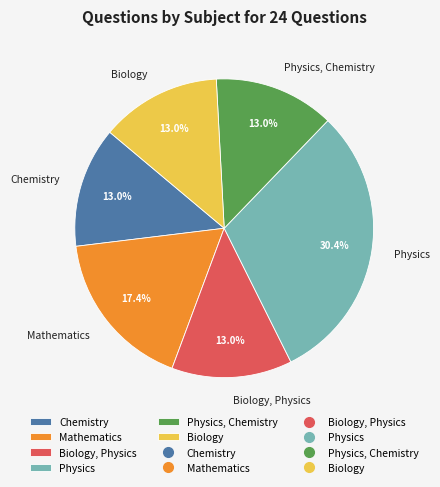

Is there a majority slice in this chart?

No